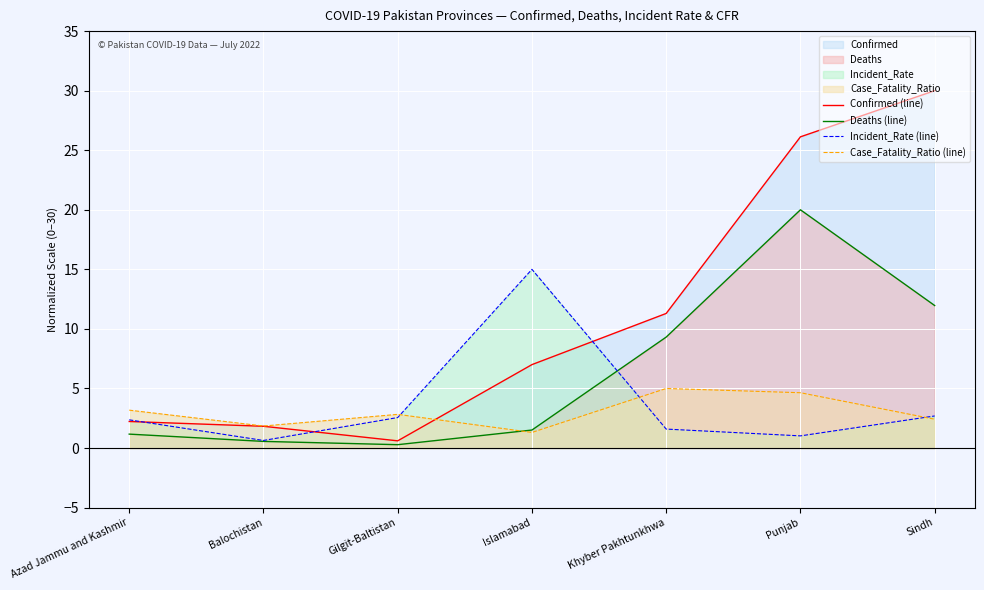

How many intersections are there between Confirmed (line) and Incident_Rate (line)?

3